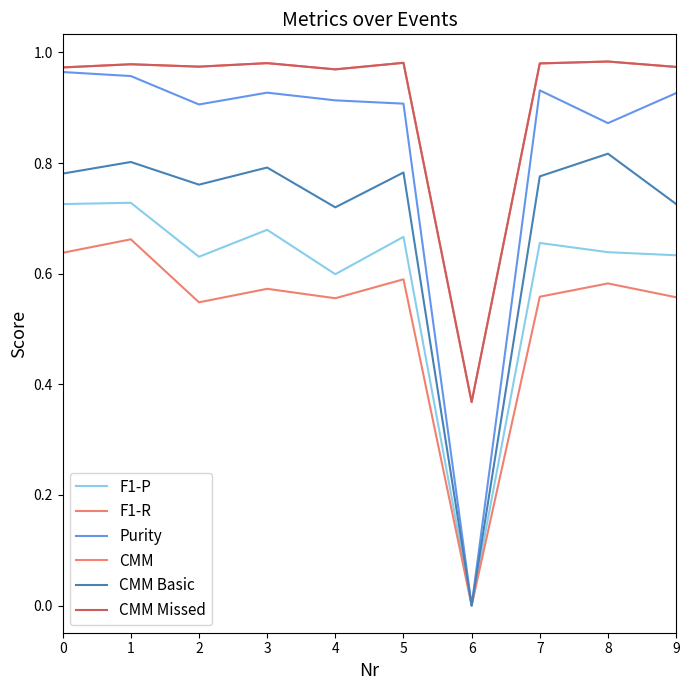

Does the chart display data point markers on the line(s)?

No